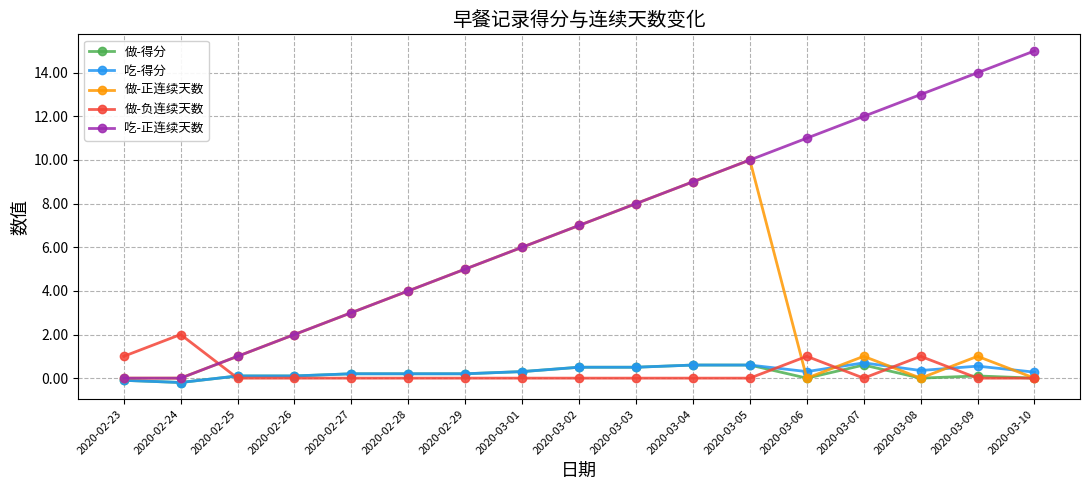

Which series has the largest total across all categories?

吃-正连续天数